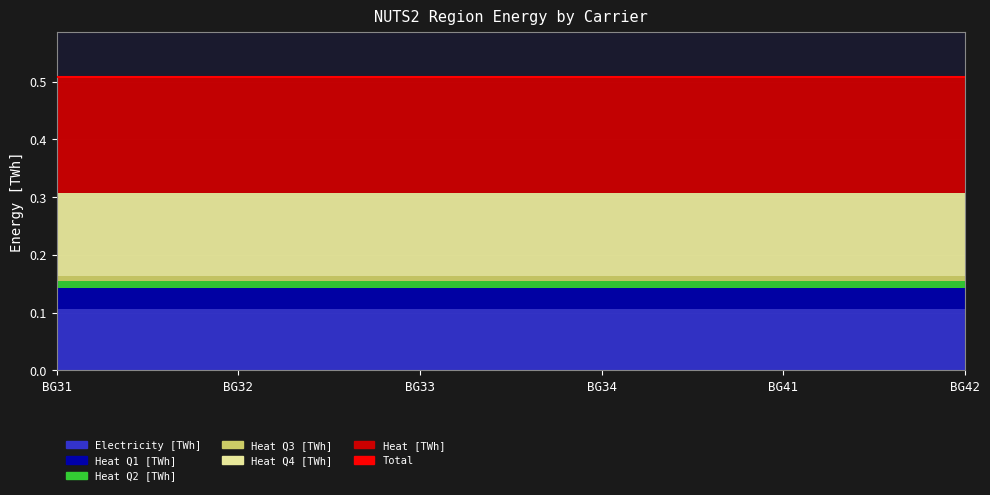

At which label is Heat Q1 [TWh] closest to 0?

BG31